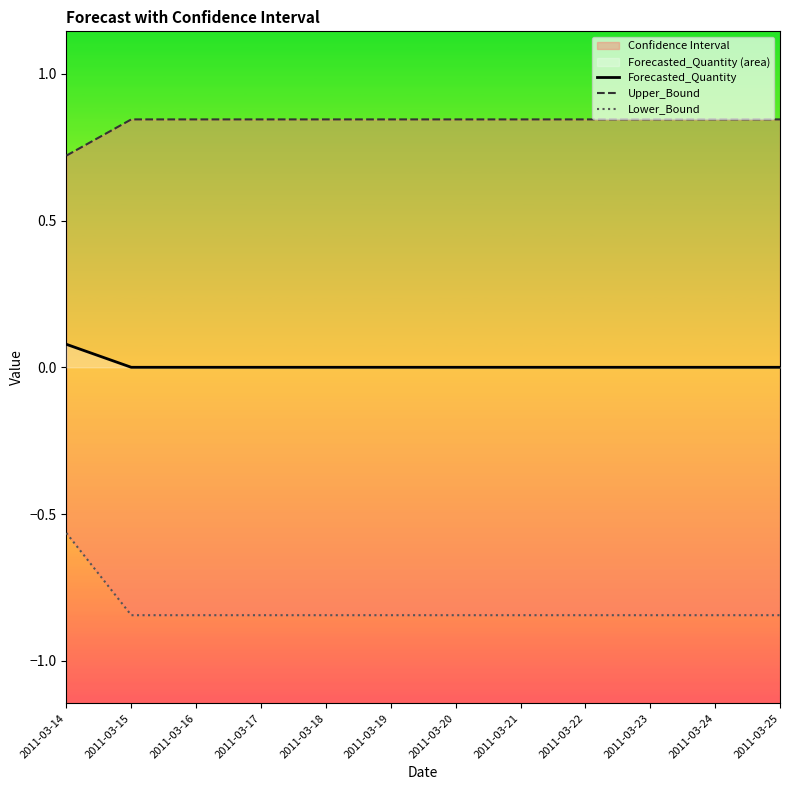

Is the value of Forecasted_Quantity at 2011-03-19 greater than the value of Upper_Bound at 2011-03-21?

No